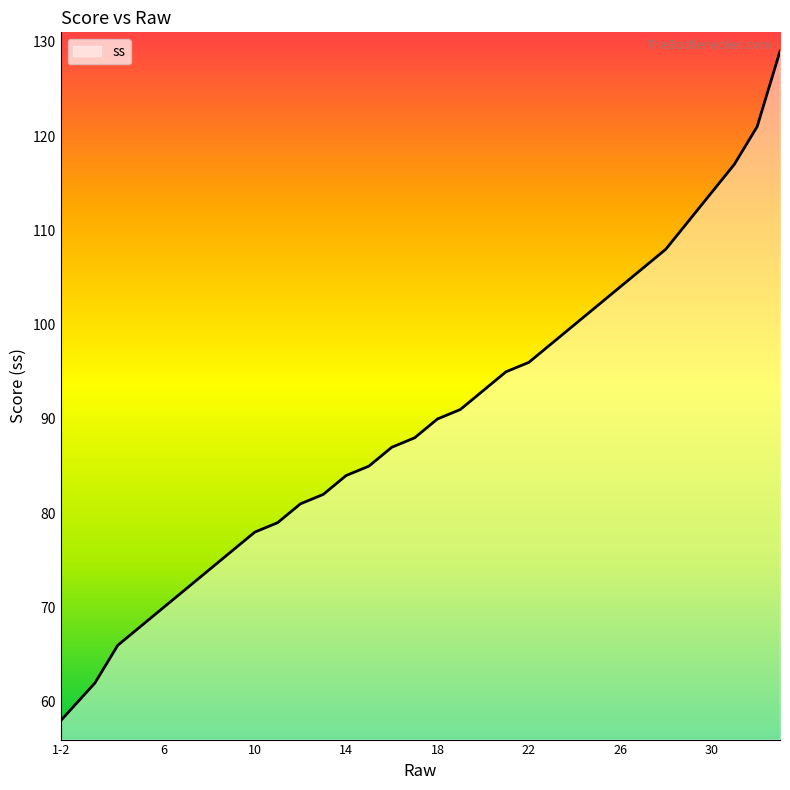

What is the difference between the maximum and minimum values?

71